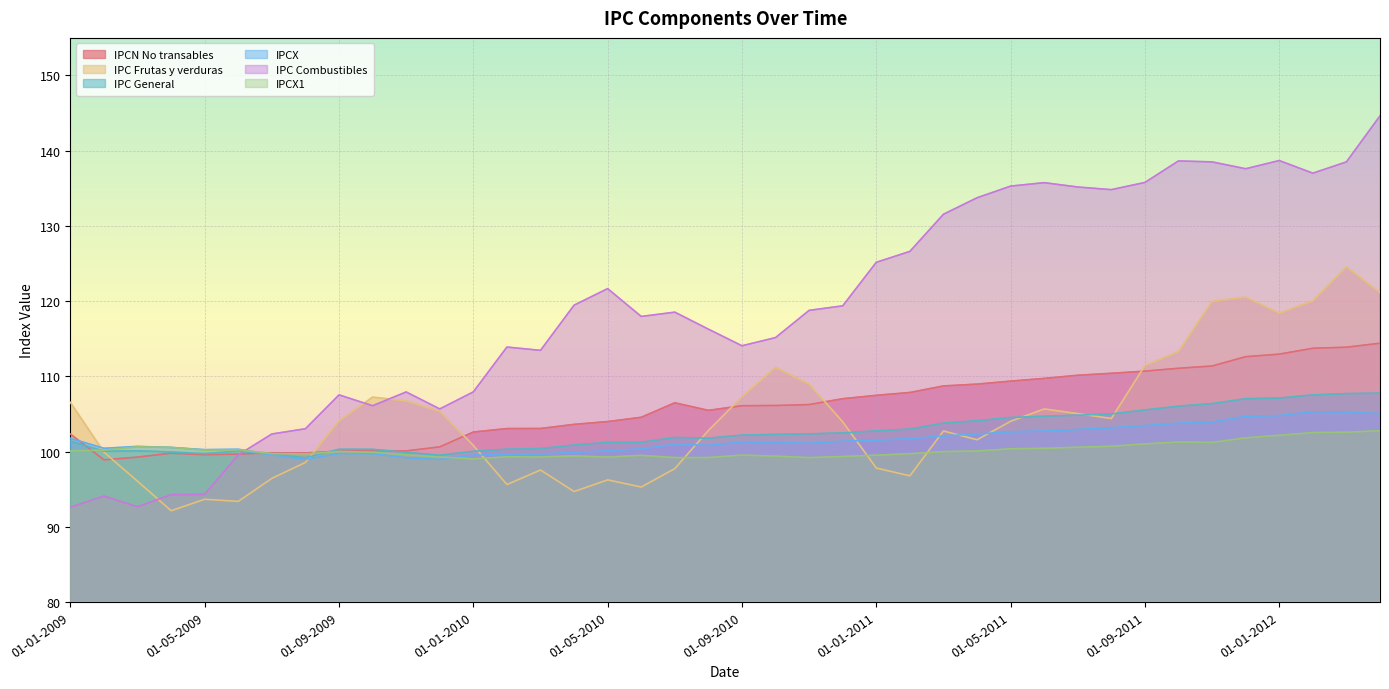

How many lines are shown in the chart?

6